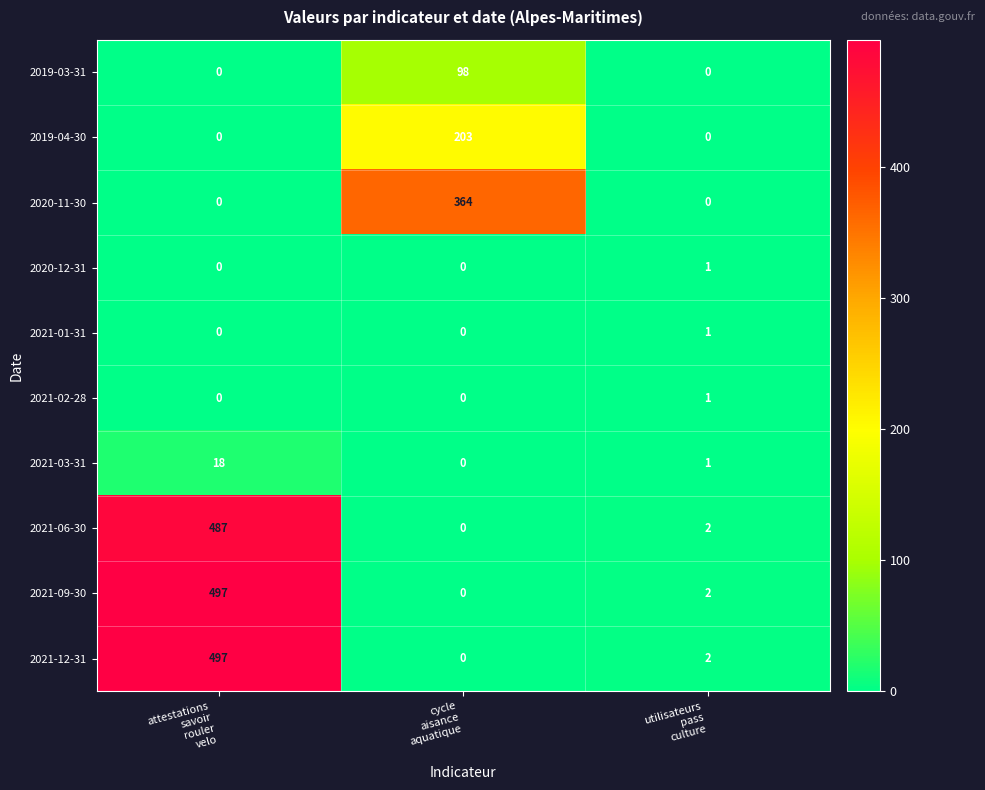

What is the maximum value shown in the chart?

497